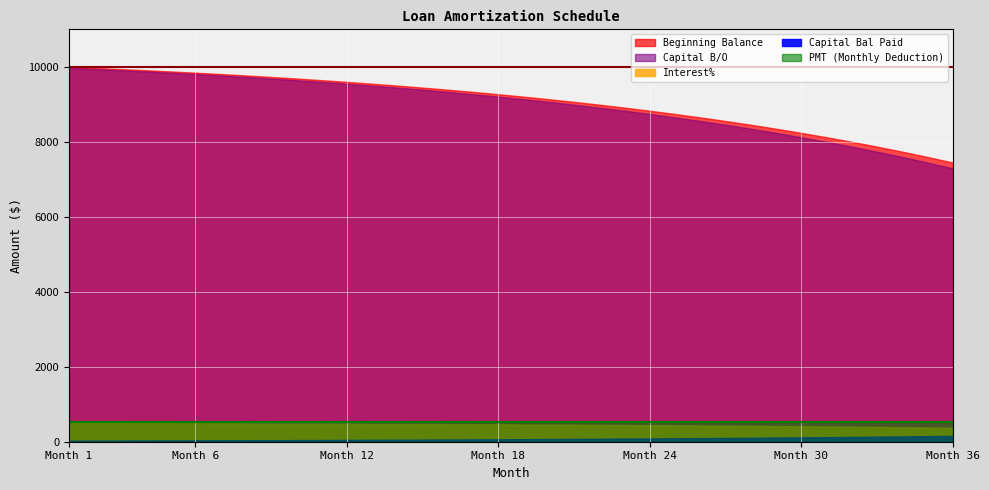

What is the minimum value for Capital B/O?

7289.7